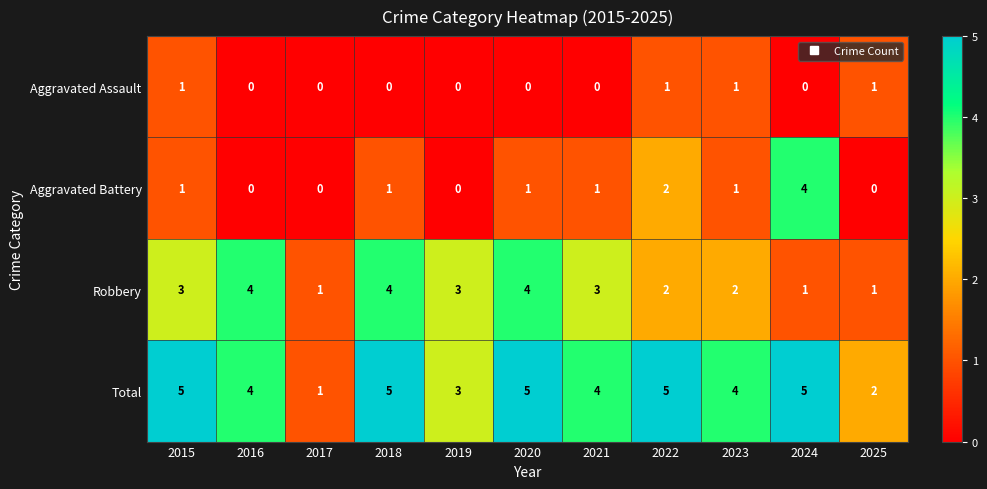

Between 2017 and 2023, which series saw the biggest shift?

Total